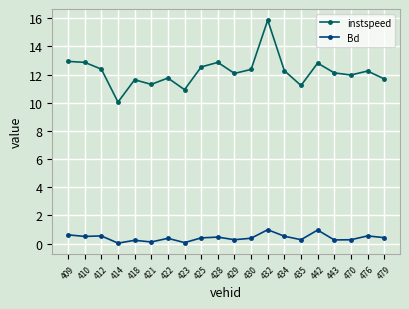

Count the number of categories in the chart.

20